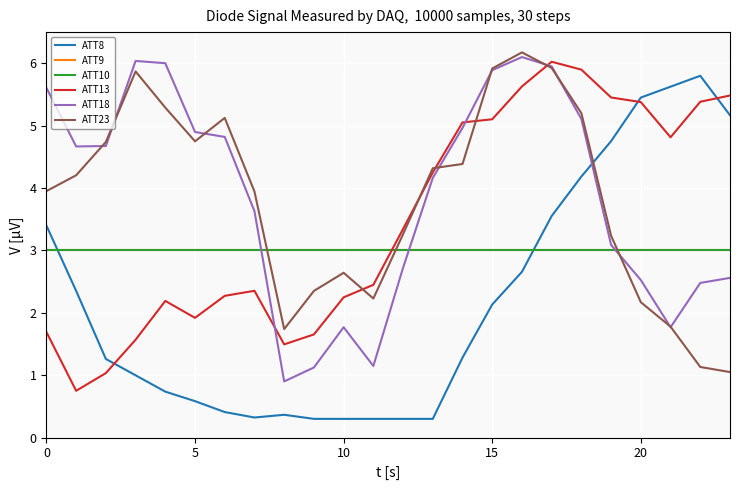

Does the chart display data point markers on the line(s)?

No